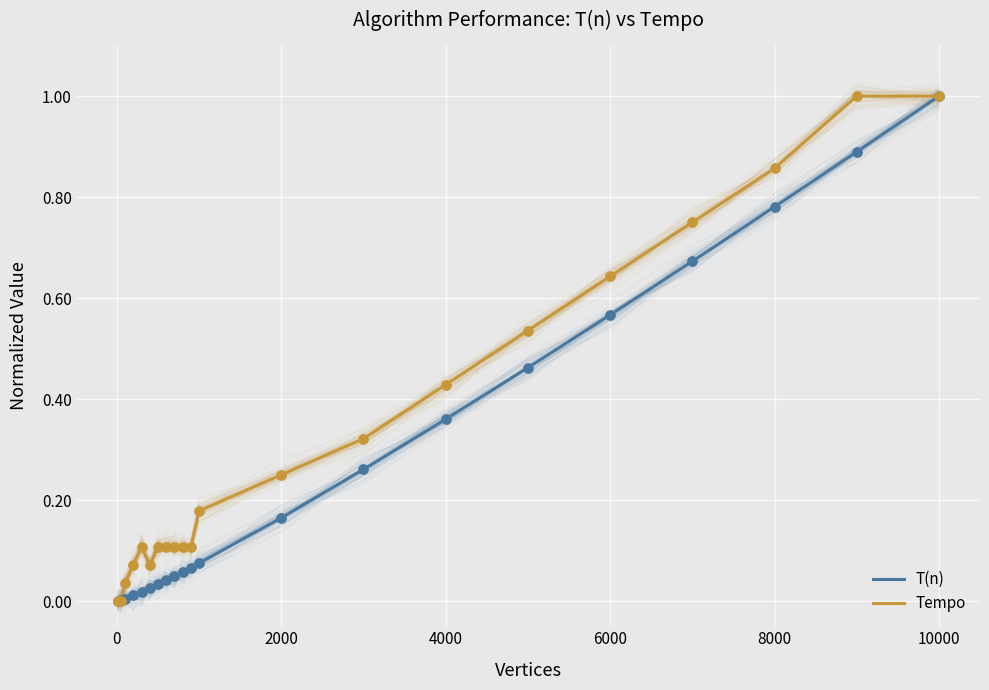

Which series has the largest Y range (max minus min)?

T(n)